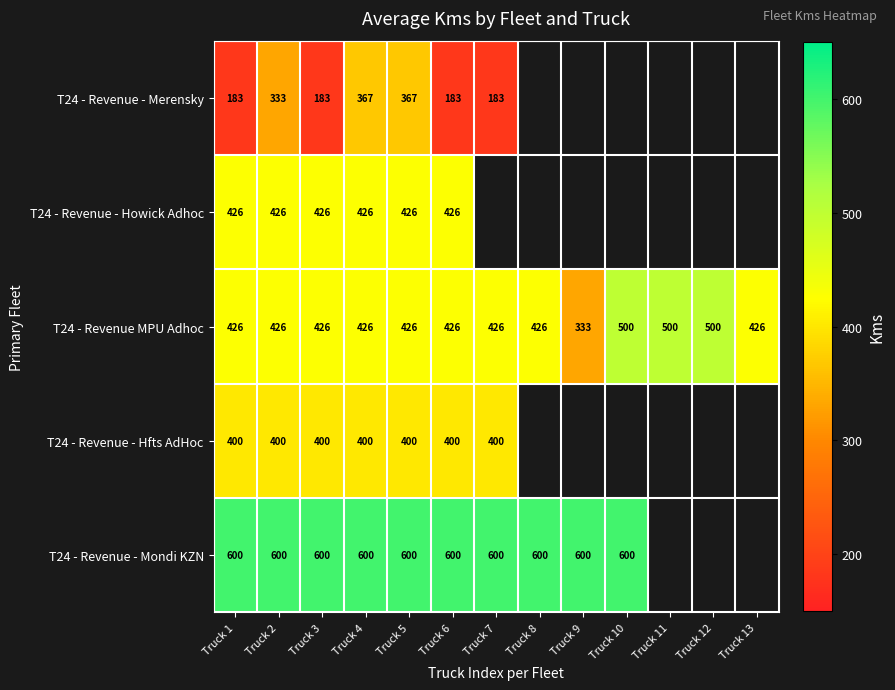

Is the value of T24 - Revenue - Merensky at Truck 5 greater than the value of T24 - Revenue - Mondi KZN at Truck 3?

No